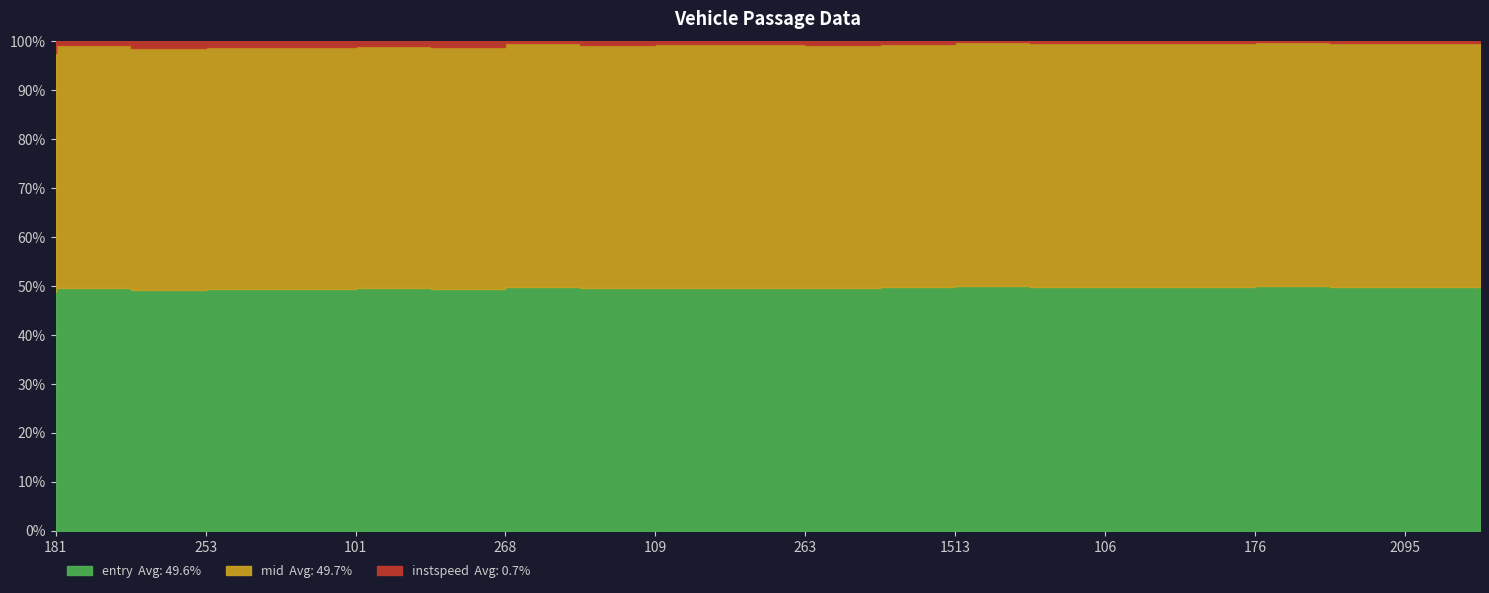

True or false: entry and mid intersect in this chart.

False